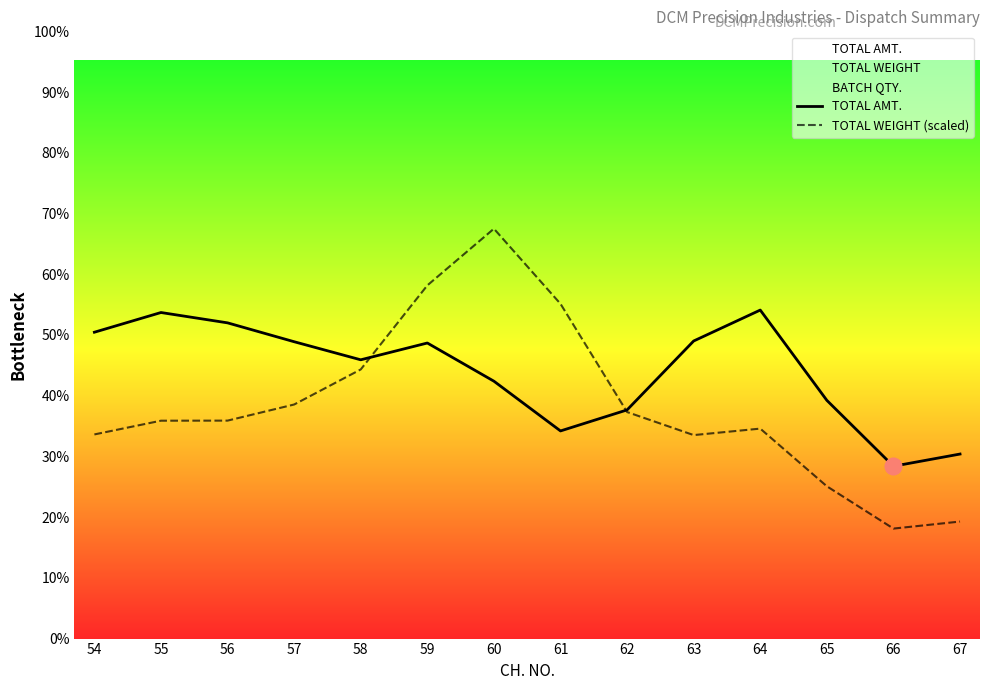

Which series has the largest total across all categories?

TOTAL AMT.